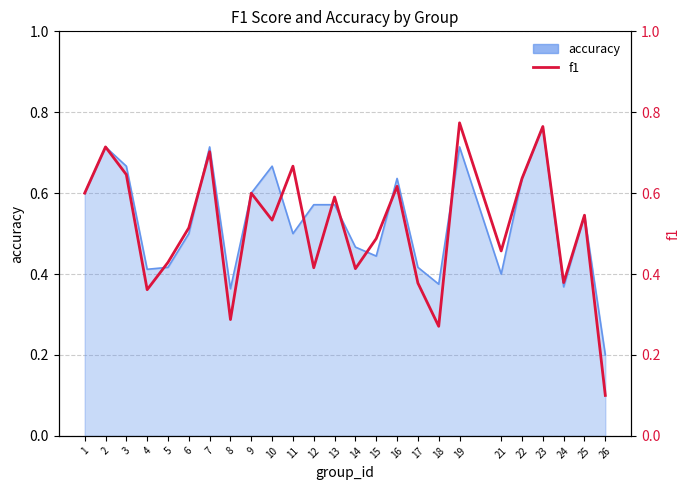

Reading left to right, transcribe all the data shown in this chart.

1=0.6	2=0.7	3=0.6	4=0.4	5=0.4	6=0.5	7=0.7	8=0.3	9=0.6	10=0.5	11=0.7	12=0.4	13=0.6	14=0.4	15=0.5	16=0.6	17=0.4	18=0.3	19=0.8	21=0.5	22=0.6	23=0.8	24=0.4	25=0.5	26=0.1